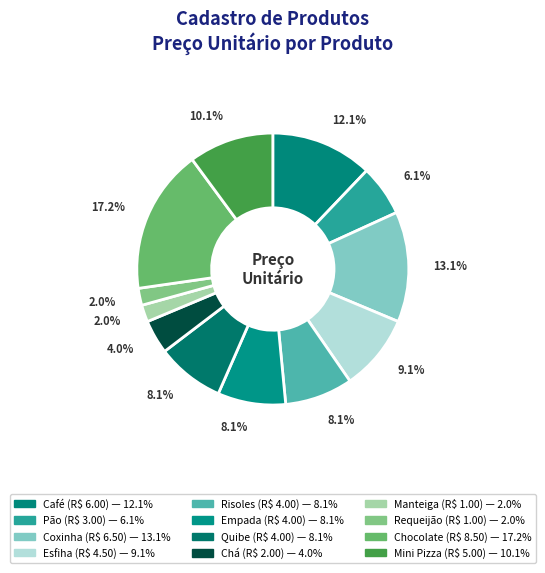

To the nearest percent, what percentage of the pie is Chá?

4%